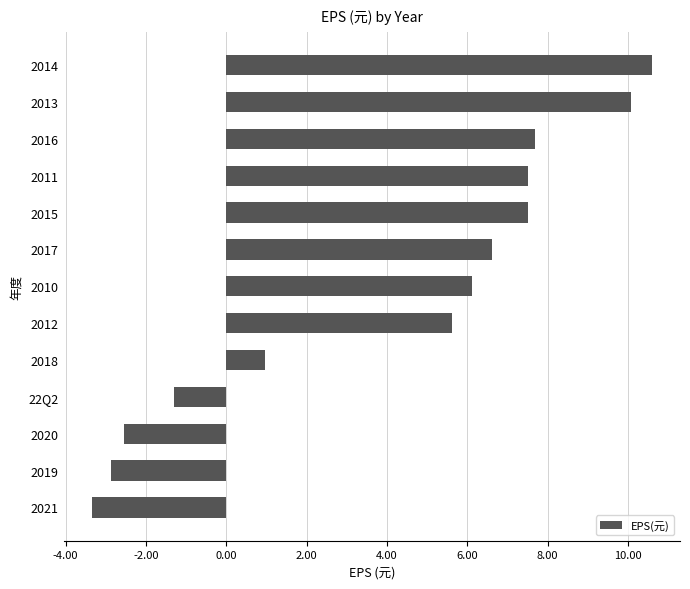

Where is the data nearest to the value 3?

2018